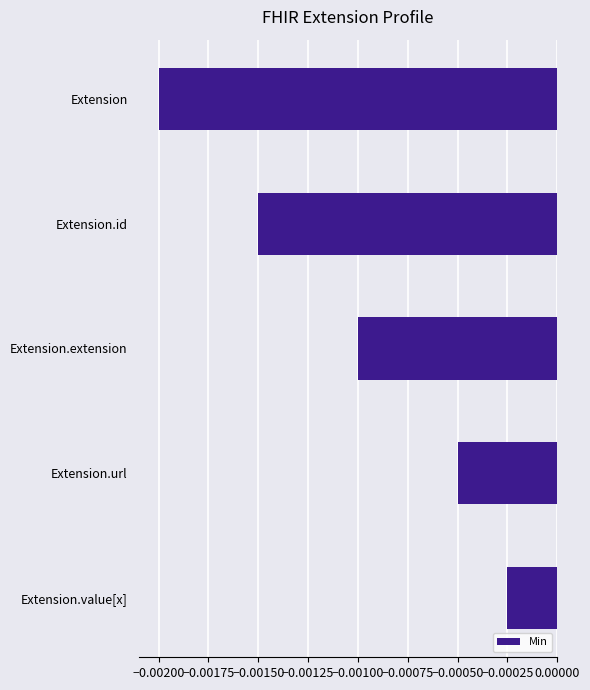

How many bars are there in total?

5